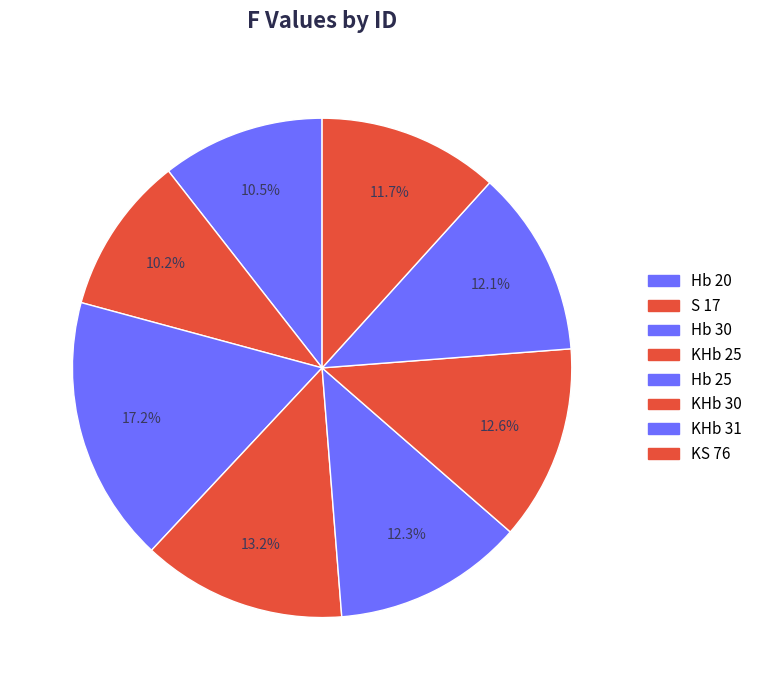

What is the ratio of the value at Hb 25 to the value at KHb 25?

0.9